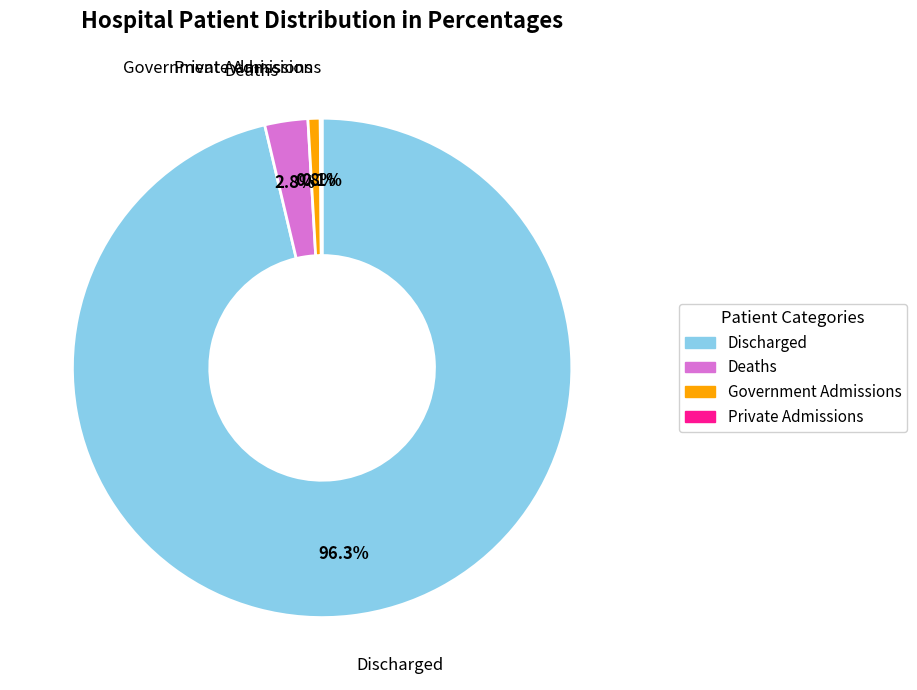

Is there any slice that represents more than half of the pie?

Yes